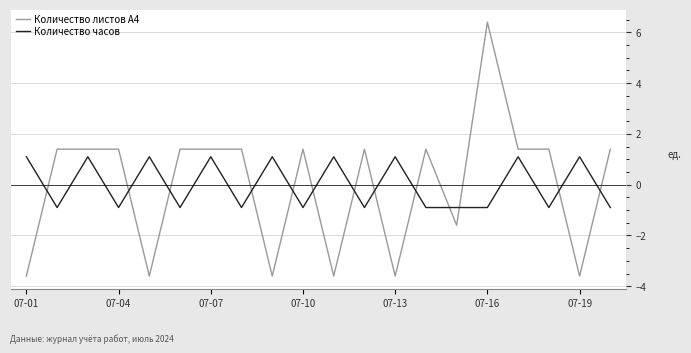

Which series has the widest spread of values?

Количество листов А4